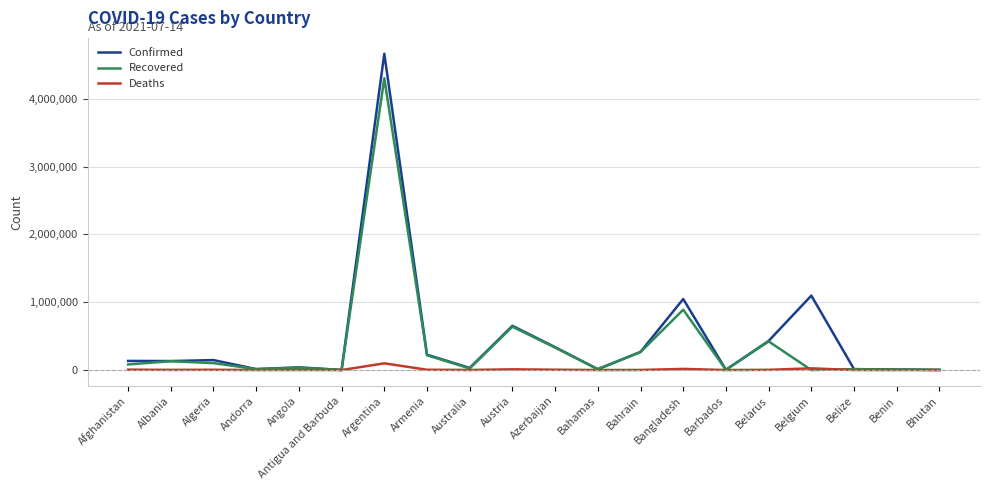

Rank the series by their maximum value, from highest to lowest.

Confirmed, Recovered, Deaths